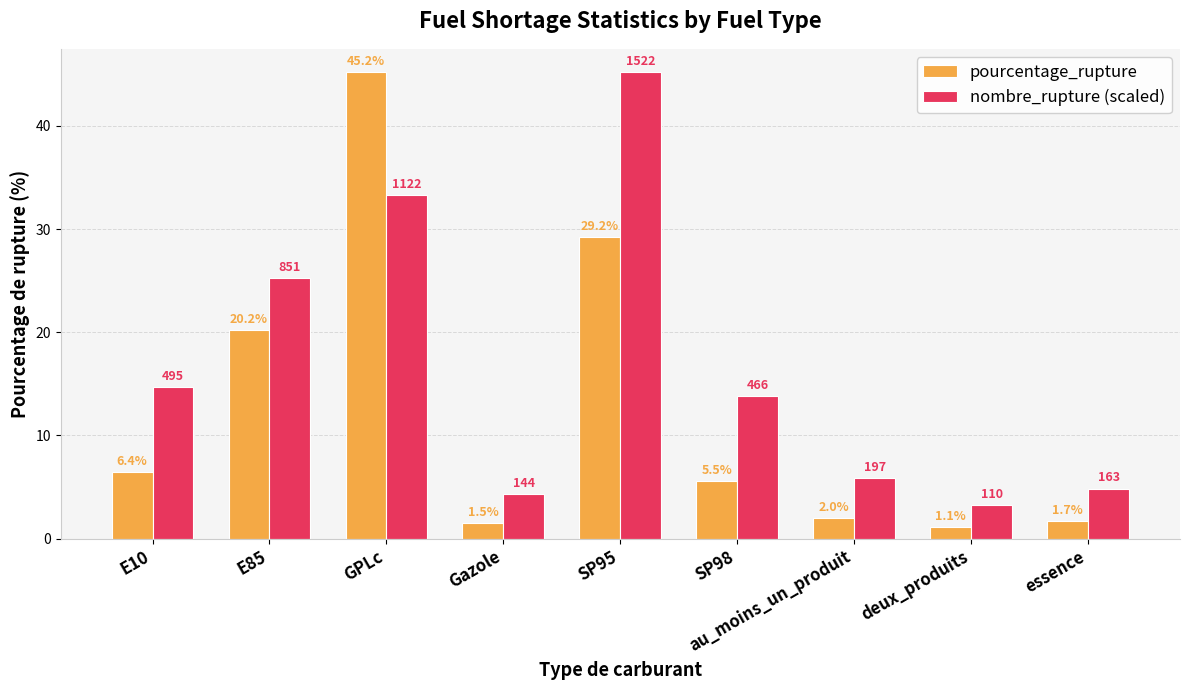

True or false: pourcentage_rupture has a value of 1.7 at essence.

True